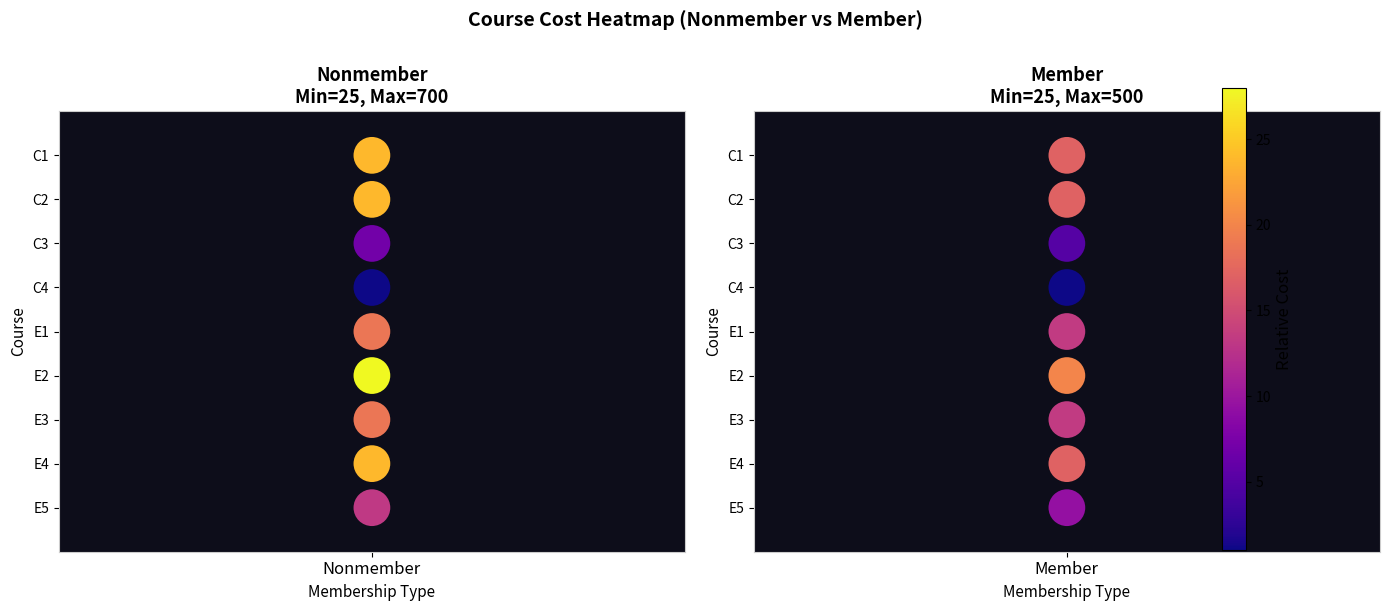

How many data points in Member are above 5?

4